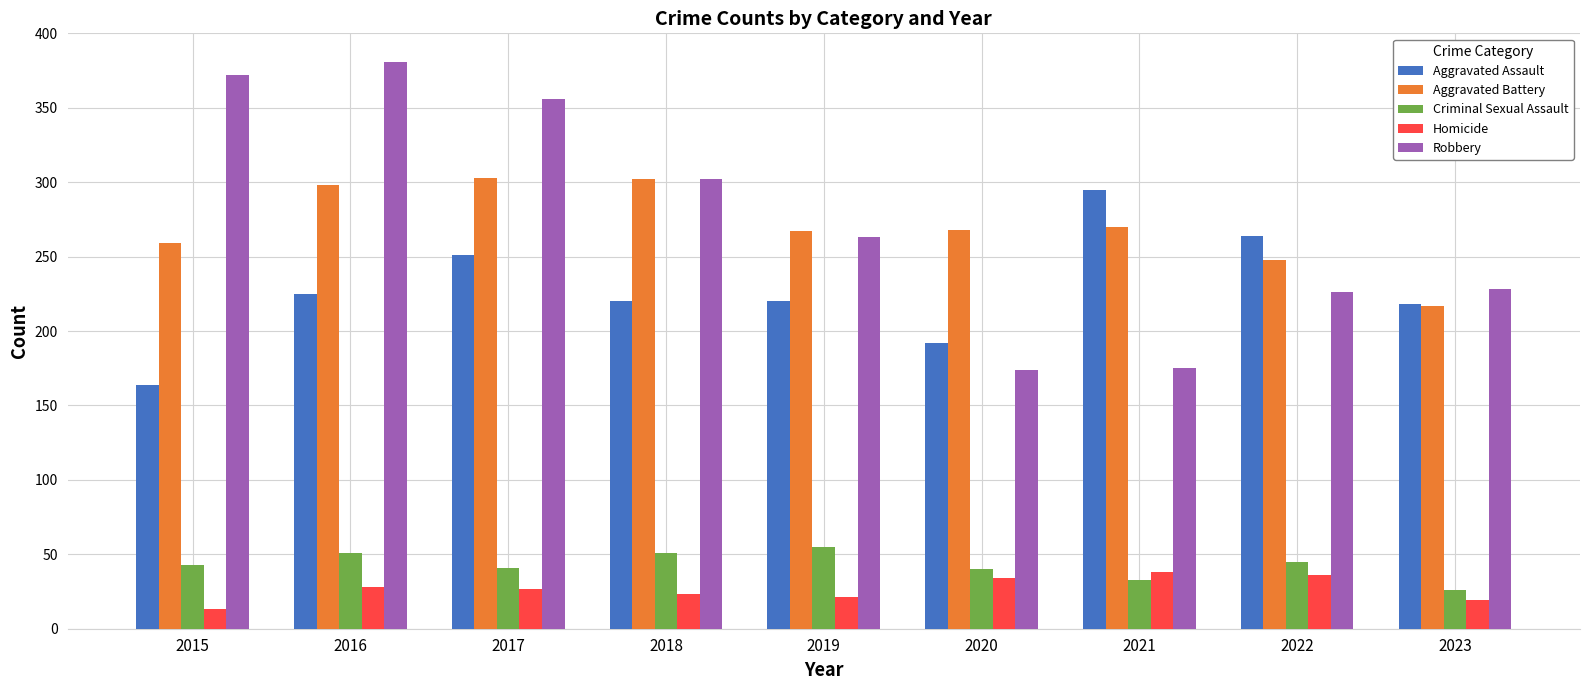

What is the maximum value for Aggravated Battery?

303